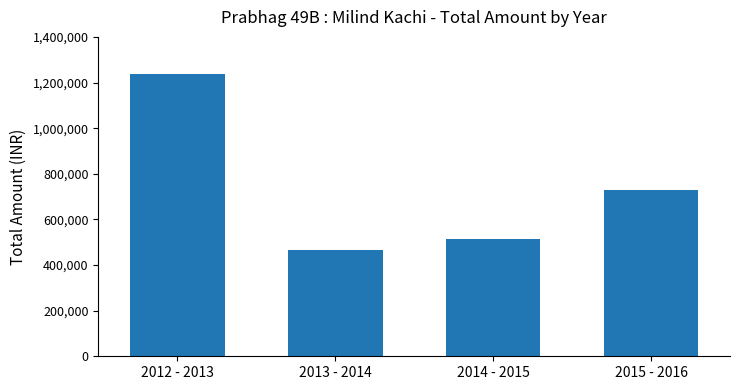

List the labels in order of value, smallest first.

2013 - 2014, 2014 - 2015, 2015 - 2016, 2012 - 2013